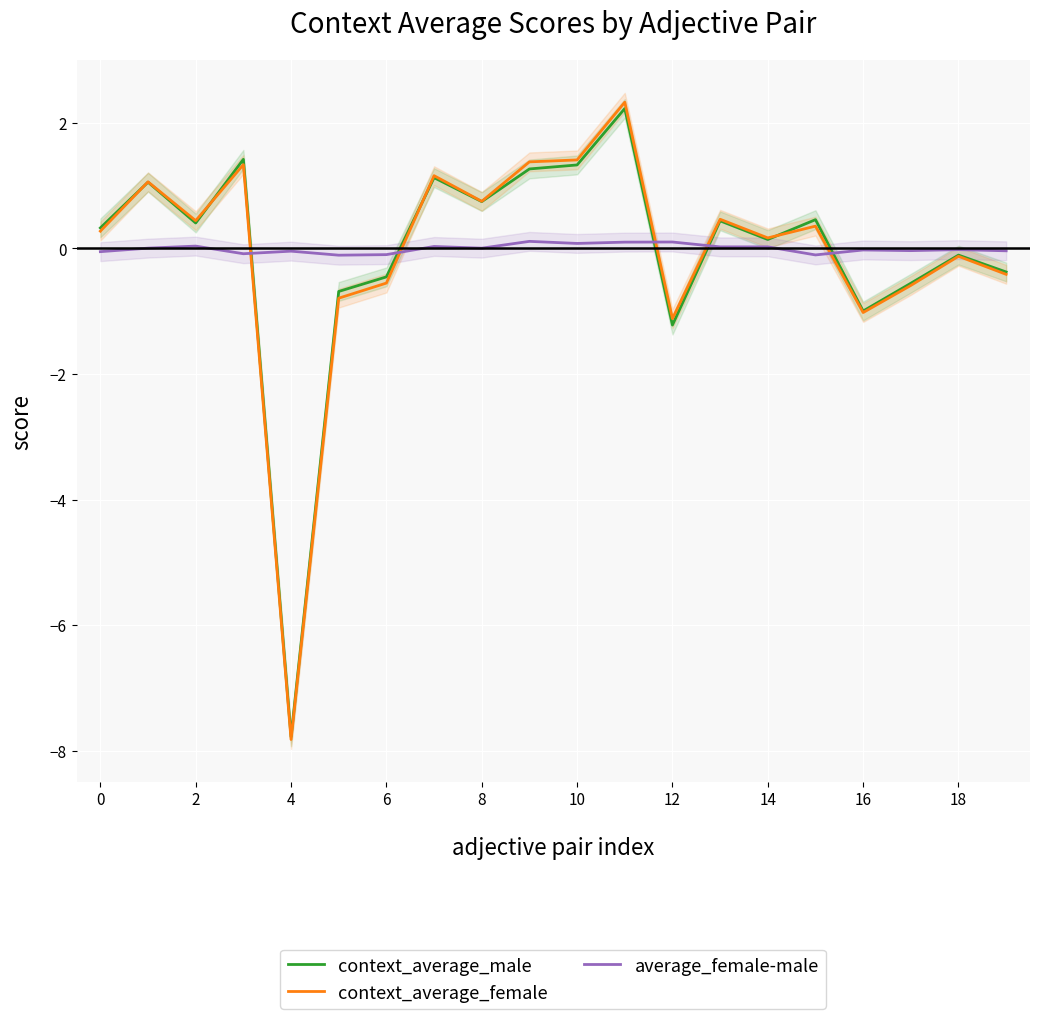

True or false: context_average_female has a value of 0.3 at 0.

True